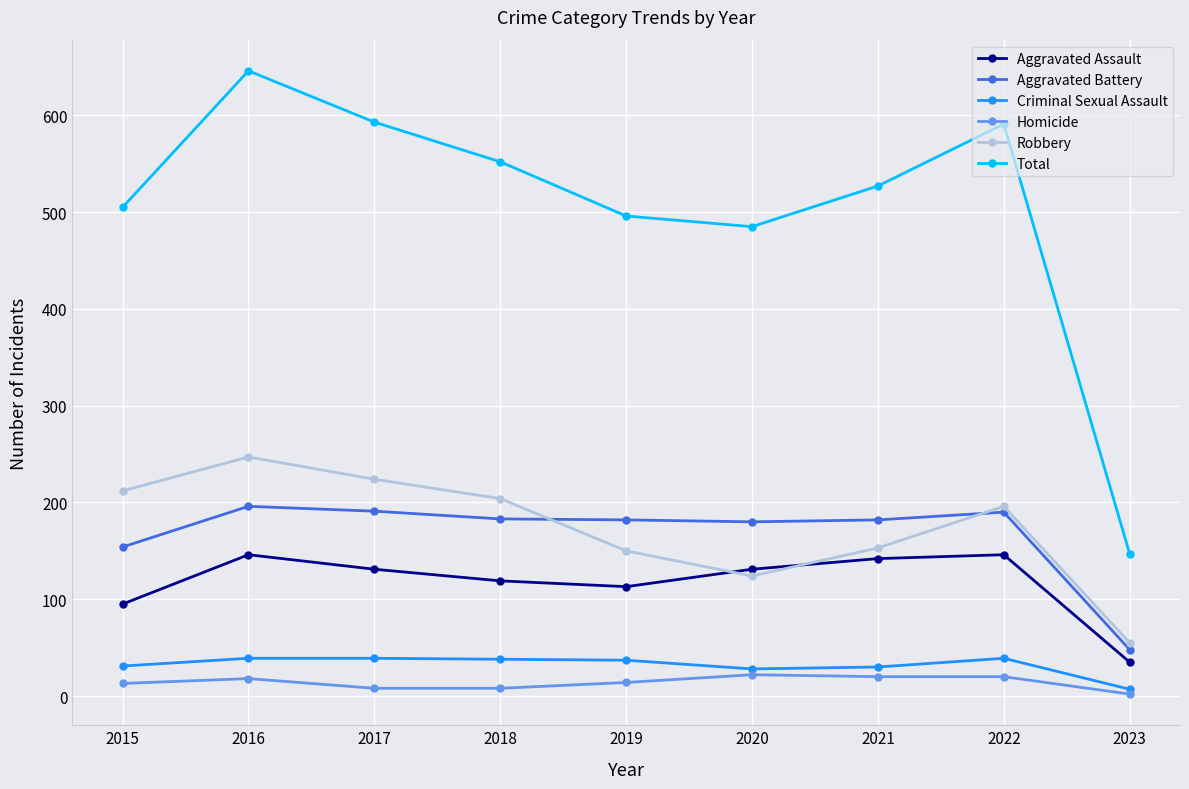

What is the difference between the Criminal Sexual Assault values at 2016 and 2019?

2